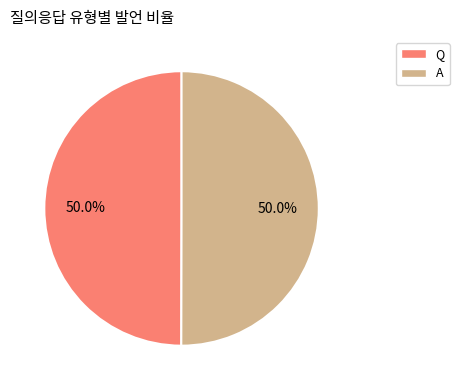

What portion of the pie excludes Q?

50.0%